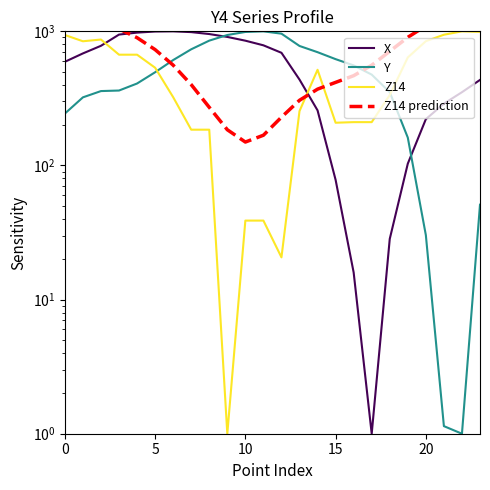

What is the label of the 20th point from the left?

19